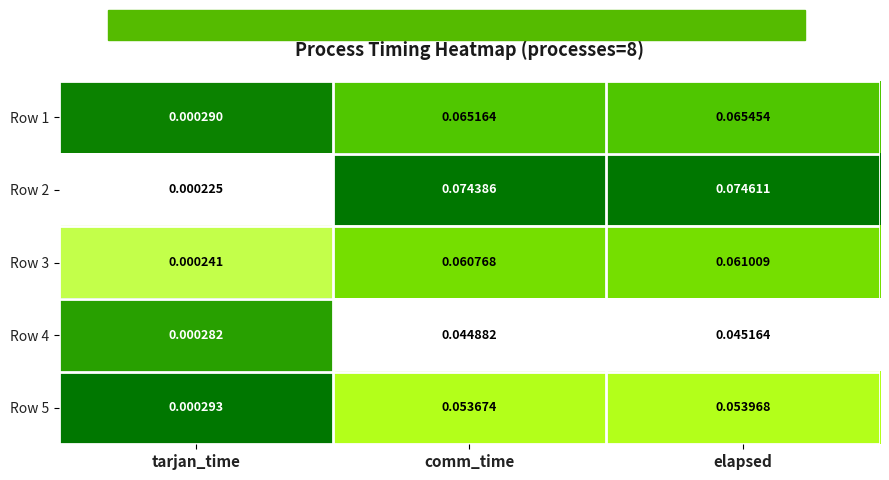

Which series has the largest range (max minus min)?

Row 2